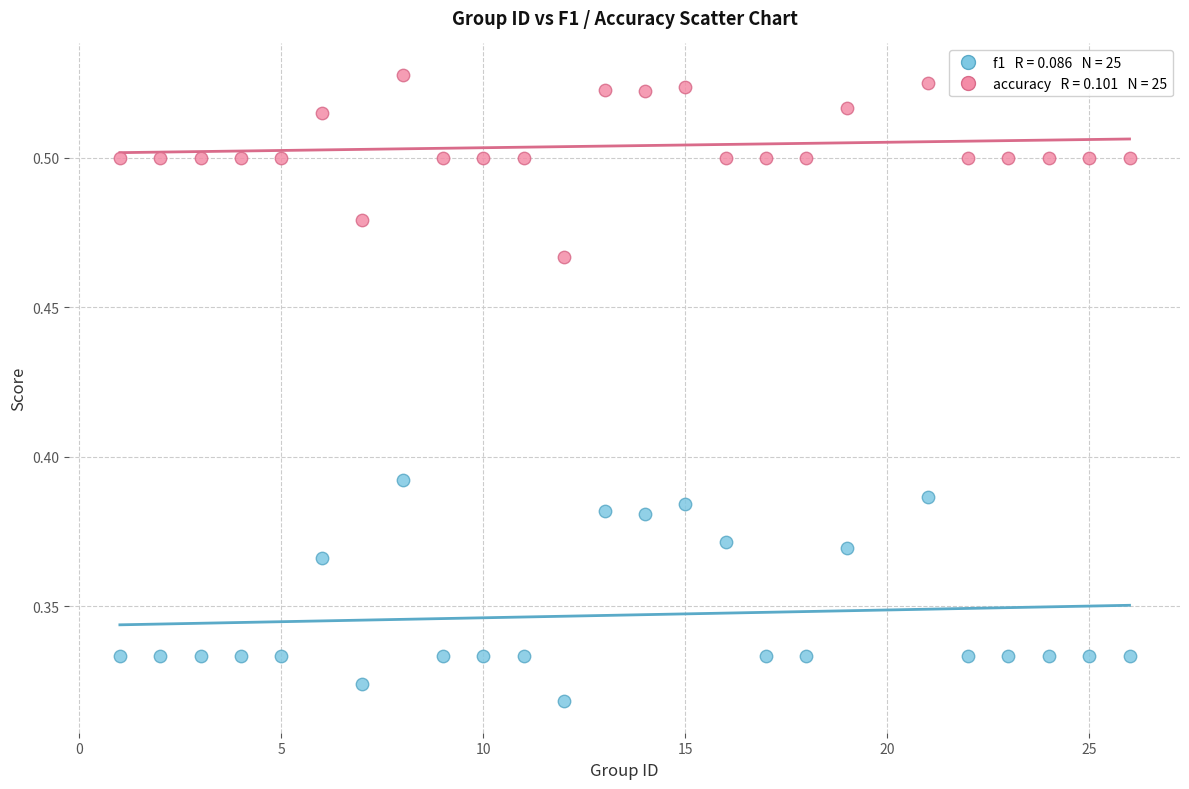

Across all data points, what is the range of X values (max minus min)?

25.0